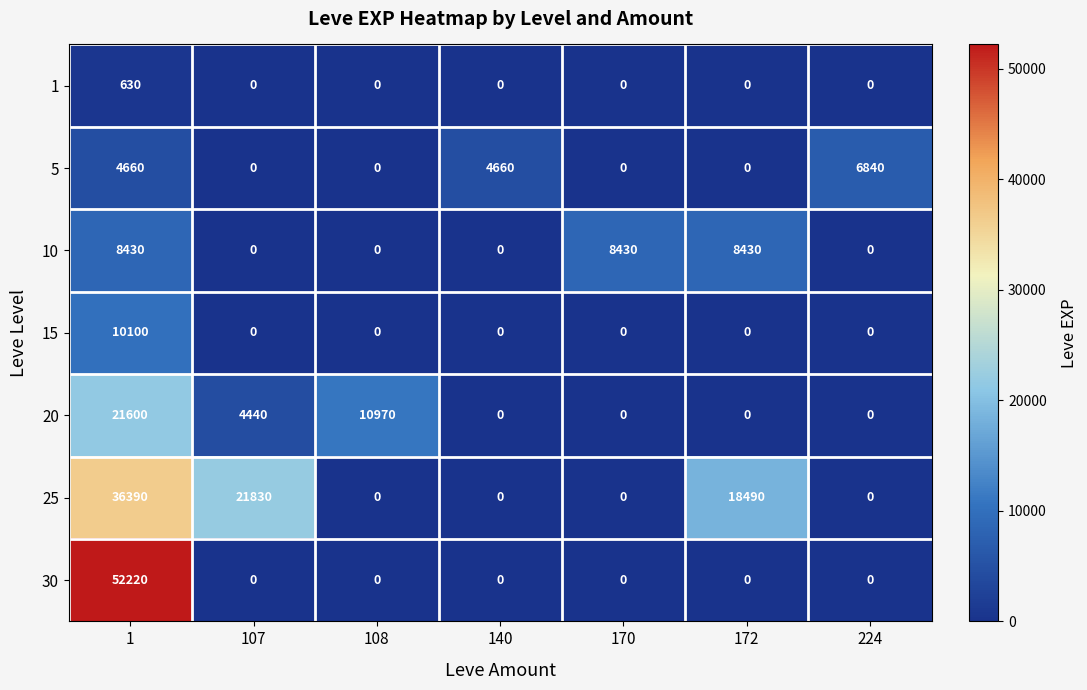

Count the 5 values in the range 0 to 4660.

6